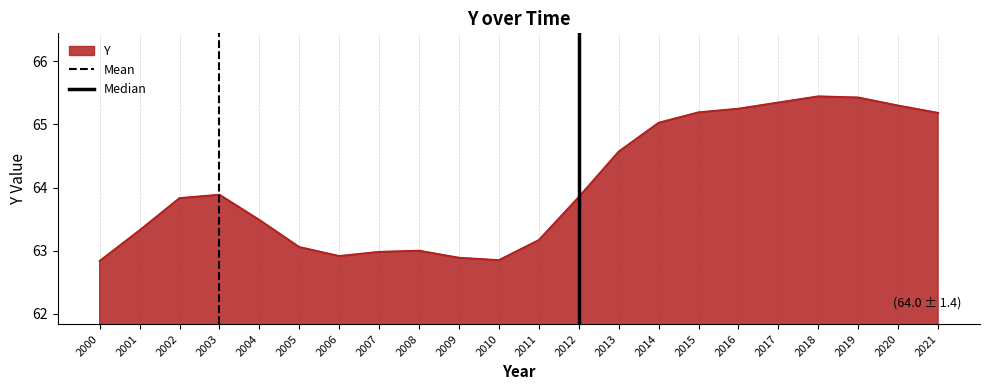

What is the maximum value for Median?

1